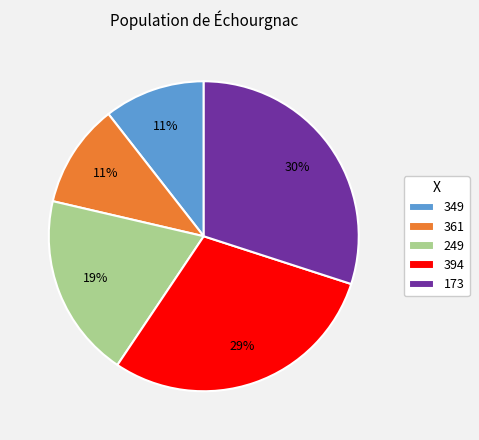

To the nearest percent, what portion does 394 represent?

29%